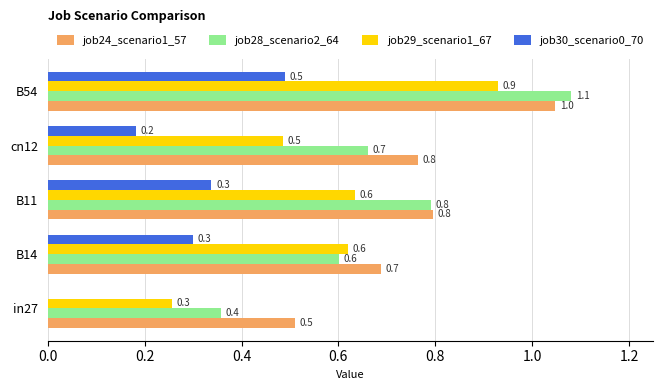

What is the sum of the job28_scenario2_64 values at B14 and in27?

1.0